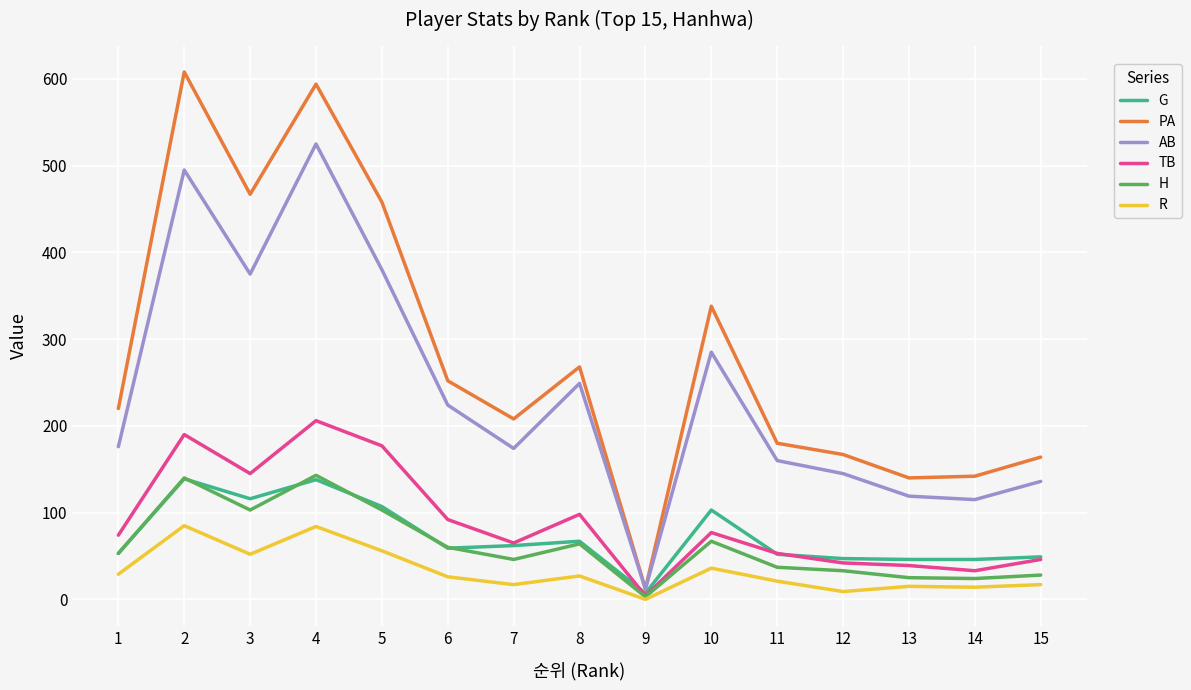

How many lines are shown in the chart?

6